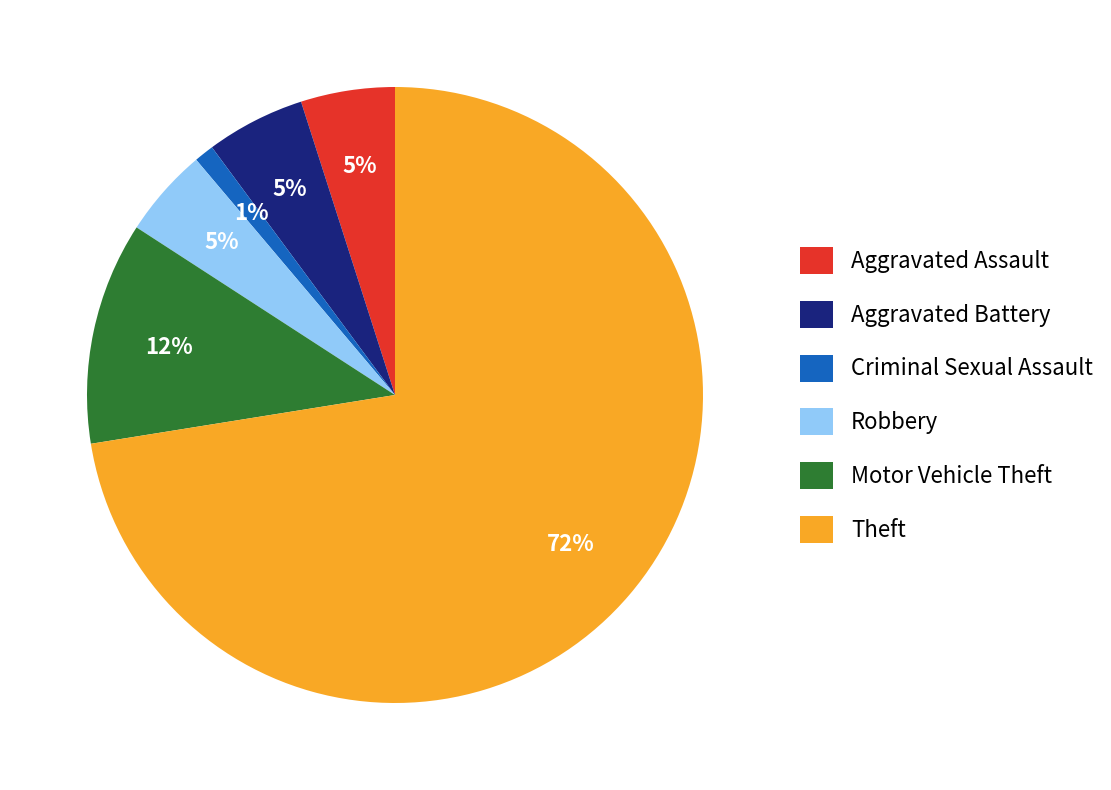

To the nearest percent, what portion does Criminal Sexual Assault represent?

1%